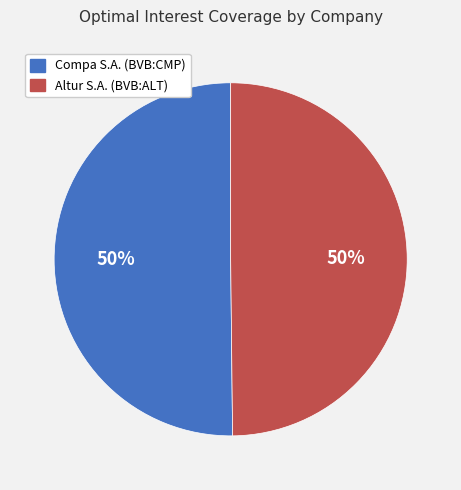

What is the ratio of the value at Compa S.A. (BVB:CMP) to the value at Altur S.A. (BVB:ALT)?

1.0